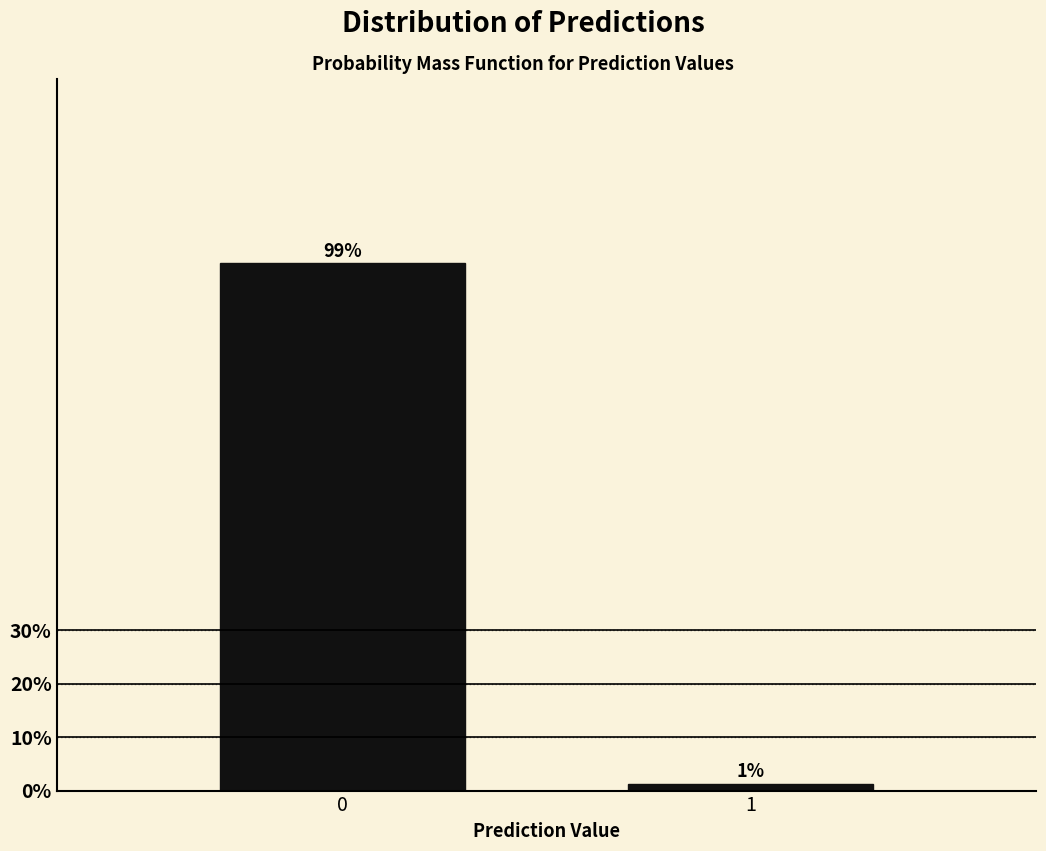

What is the value of the 1st bar from the left?

98.8